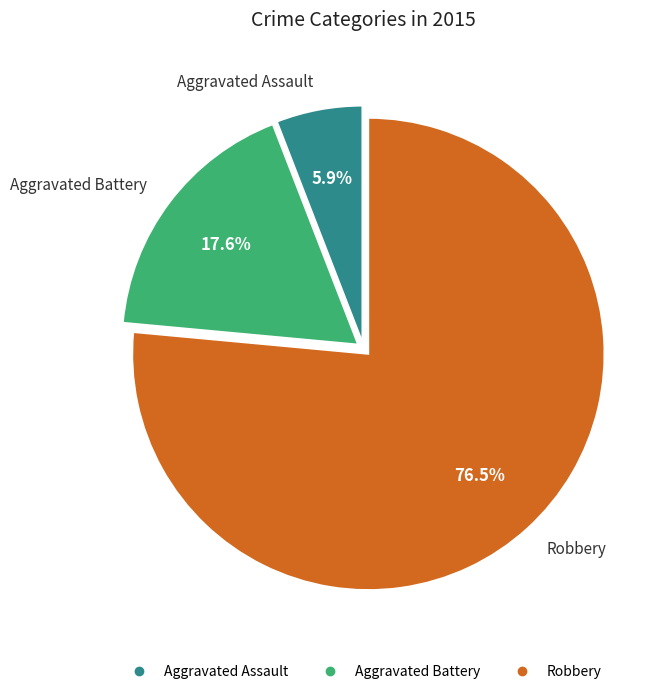

How many slices are in this pie chart?

3